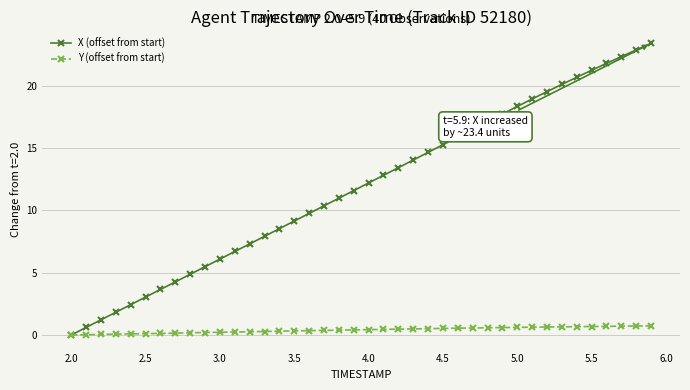

Which series has the largest total across all categories?

X (offset from start)